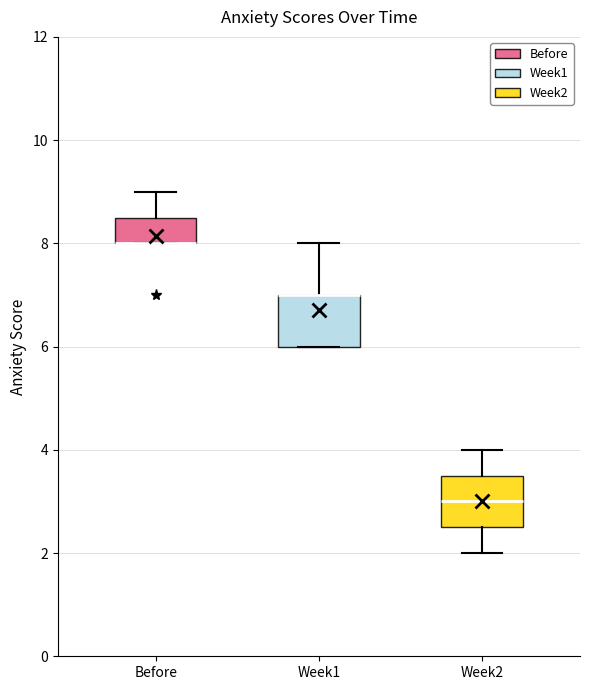

Reading left to right, transcribe this box plot: for each box, give where its median line is, the range the box spans, and where its two whiskers end, as read against the y-axis. The values are not printed on the chart, so give them approximately, as read against the axis.

Before: median 8.0 (drawn on the box's lower edge), box 8.0 to 8.6, whiskers 8.0 to 9.0
Week1: median 7.0 (drawn on the box's upper edge), box 6.0 to 7.0, whiskers 6.0 to 8.0
Week2: median 3.0, box 2.6 to 3.6, whiskers 2.0 to 4.0